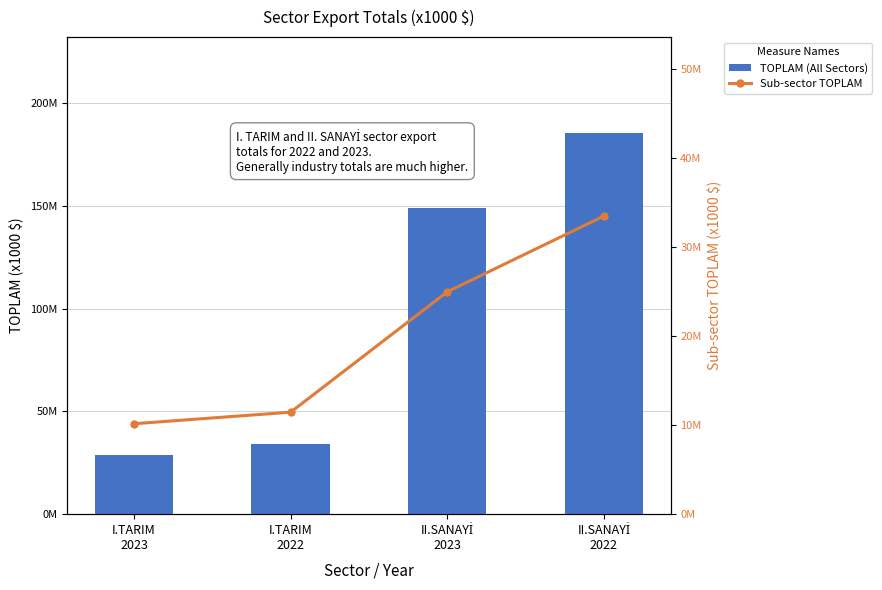

Which series changed the most between I.TARIM
2023 and II.SANAYİ
2023?

TOPLAM (All Sectors)